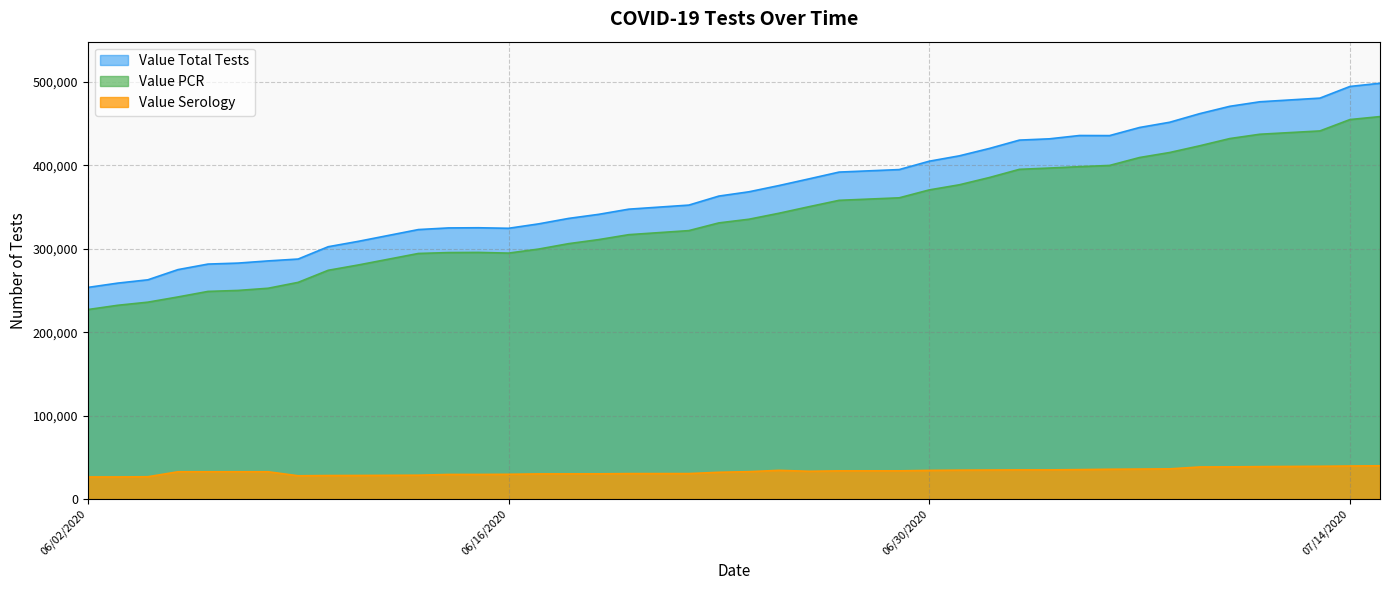

What is the difference between the second highest and minimum values in the Value PCR series?

227626